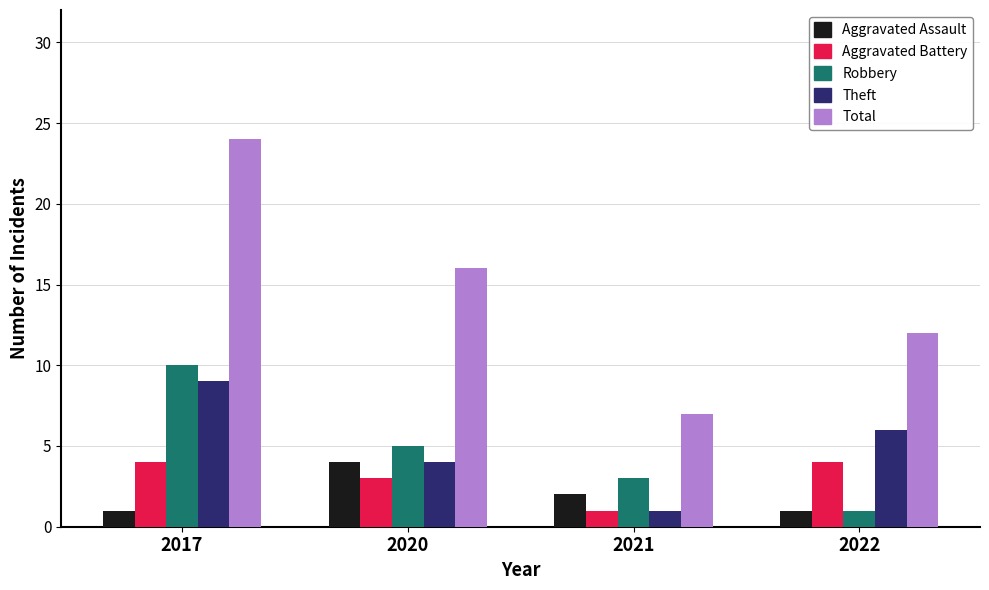

At which label does Theft reach its peak?

2017